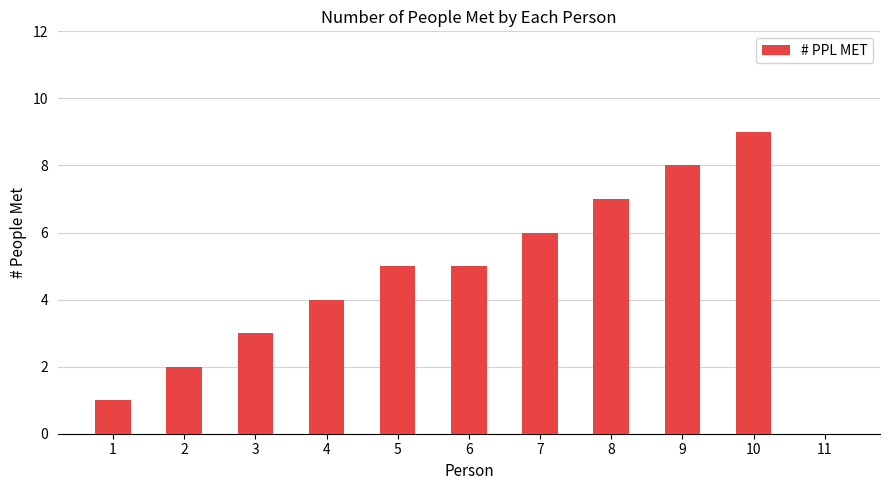

What is the sum of all values?

50